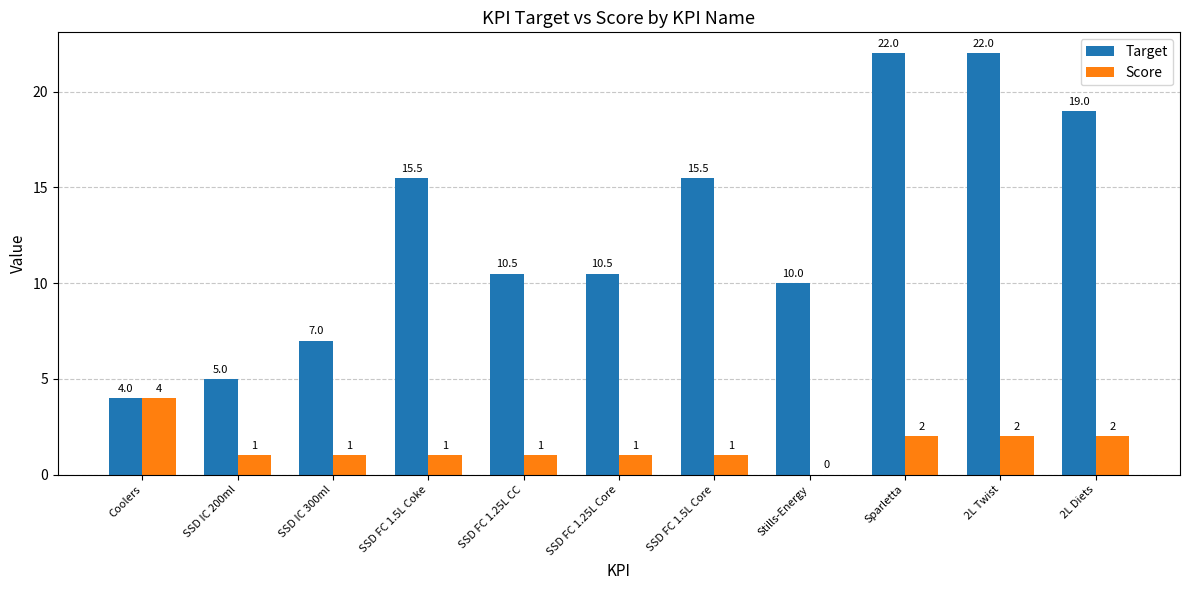

How many values in Score are above zero?

10